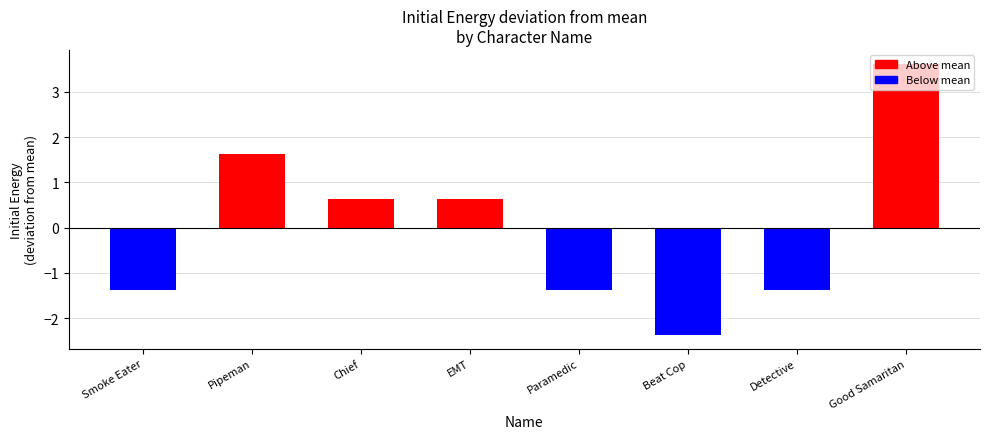

Are the bars horizontal?

No